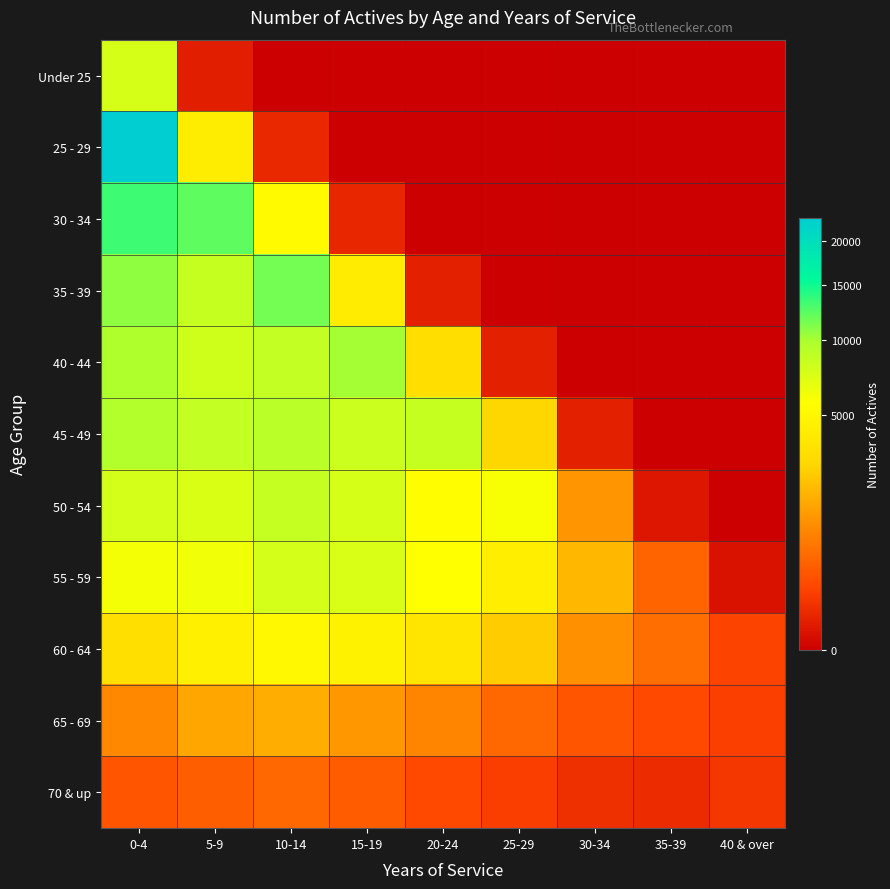

Which series has the largest total across all categories?

45 - 49